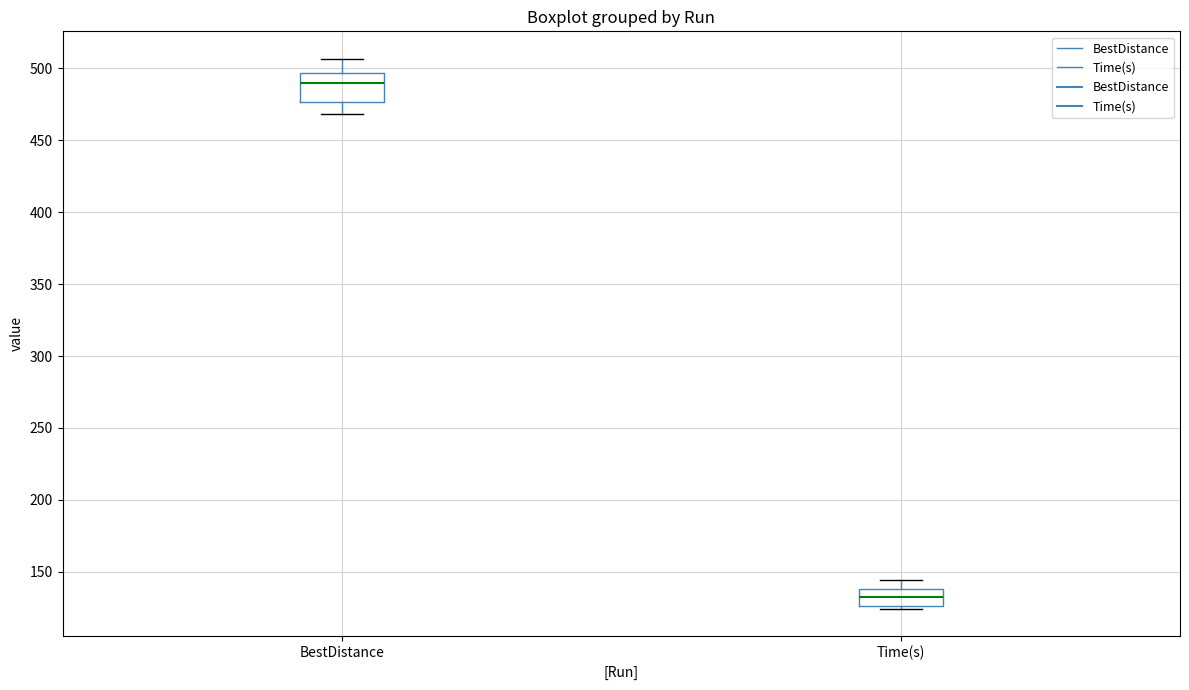

Which box's median line is the highest?

BestDistance